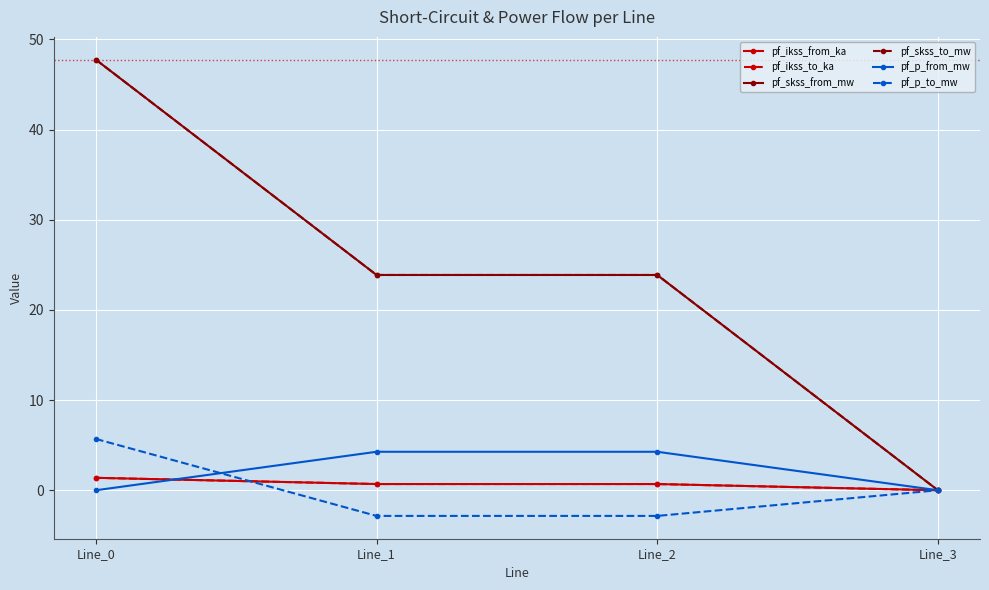

Is it true that pf_p_to_mw equals -4.9 at Line_1?

False